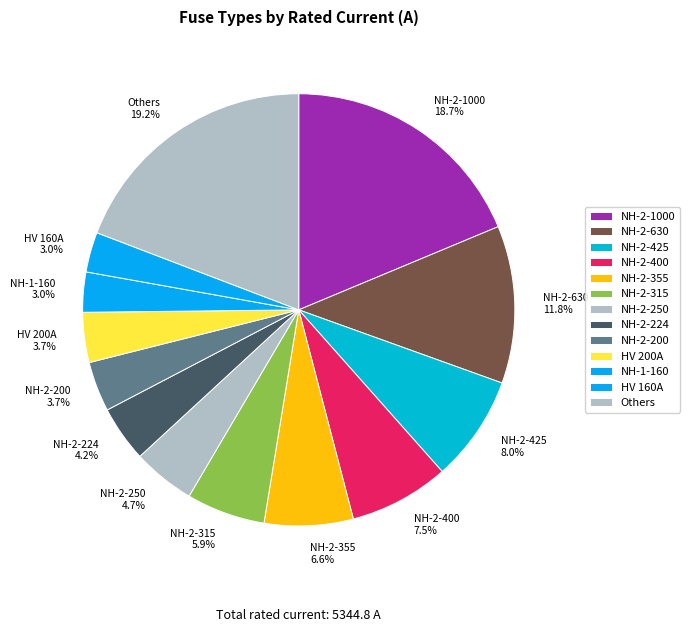

How many slices are in this pie chart?

13